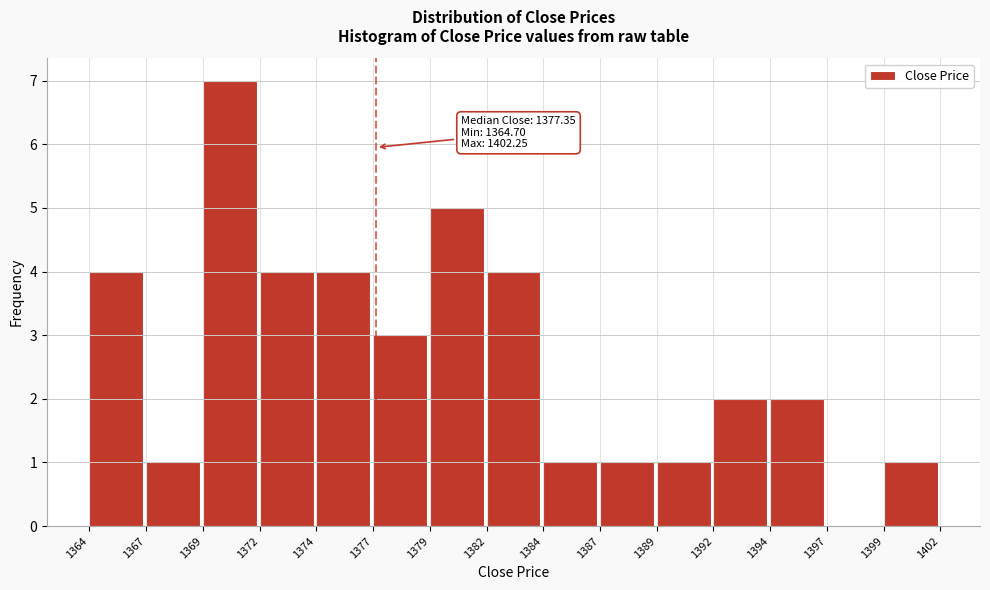

Reading left to right, what are all the values shown in this chart?

1364=4	1367=1	1369=7	1372=4	1374=4	1377=3	1379=5	1382=4	1384=1	1387=1	1389=1	1392=2	1394=2	1397=0	1399=1